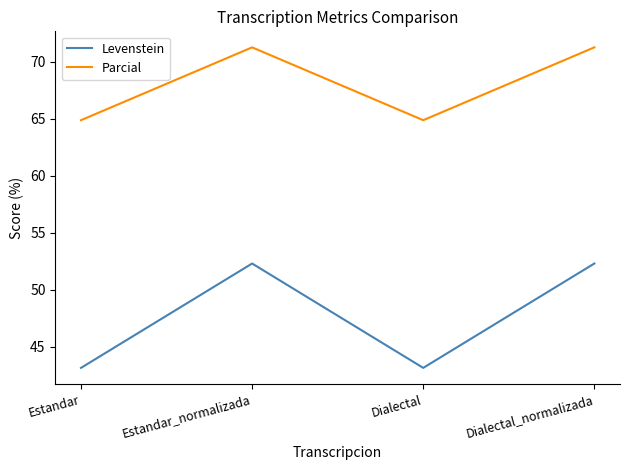

At Dialectal, list the series in order from smallest to largest.

Levenstein, Parcial